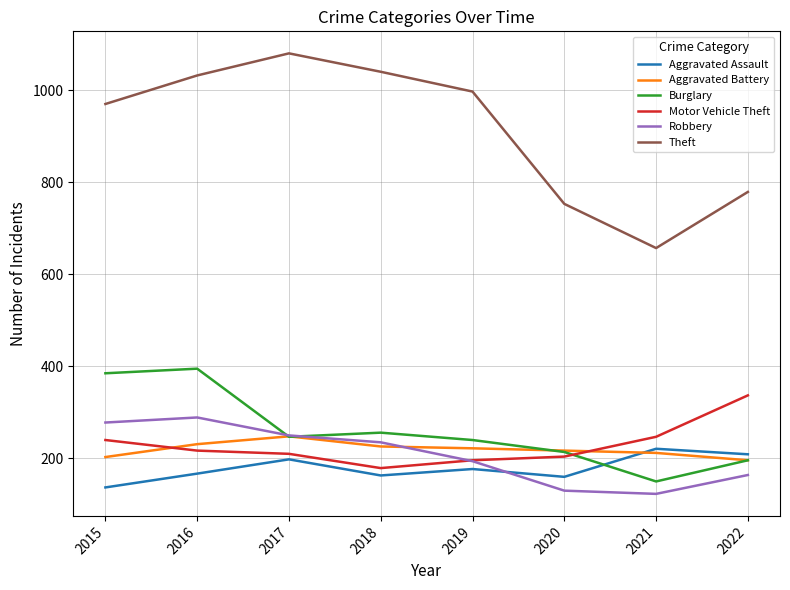

What is the difference between the Burglary values at 2015 and 2019?

145